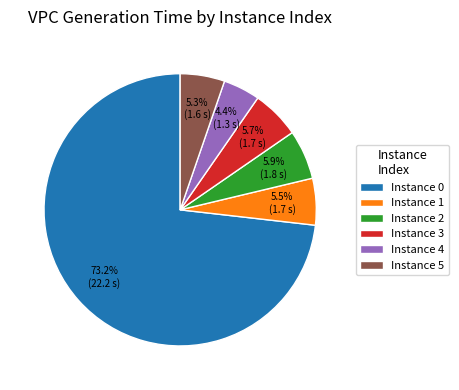

Does any single category account for the majority?

Yes